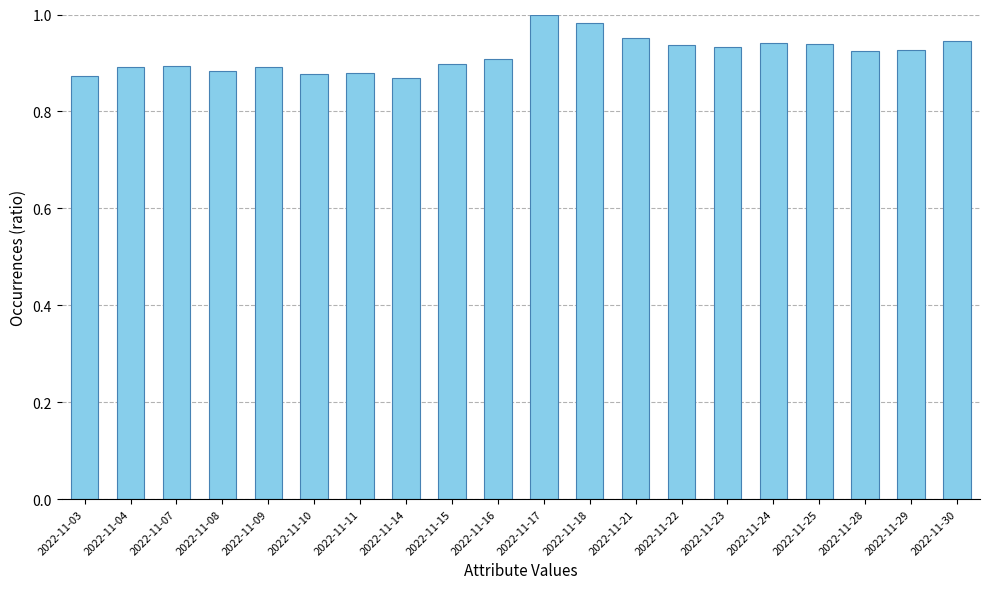

The chart shows a value of 0.9 at 2022-11-24. True or false?

True